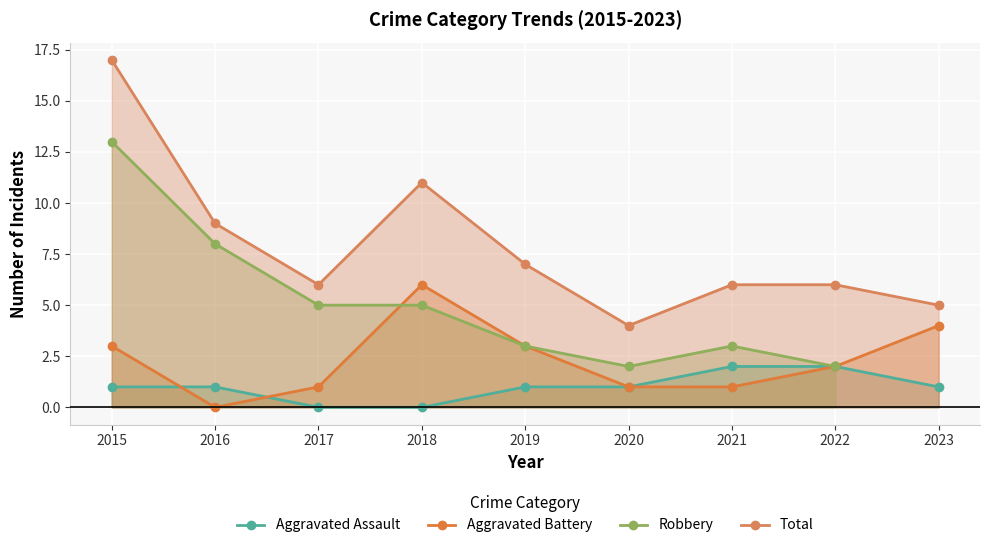

True or false: Robbery and Total intersect in this chart.

False